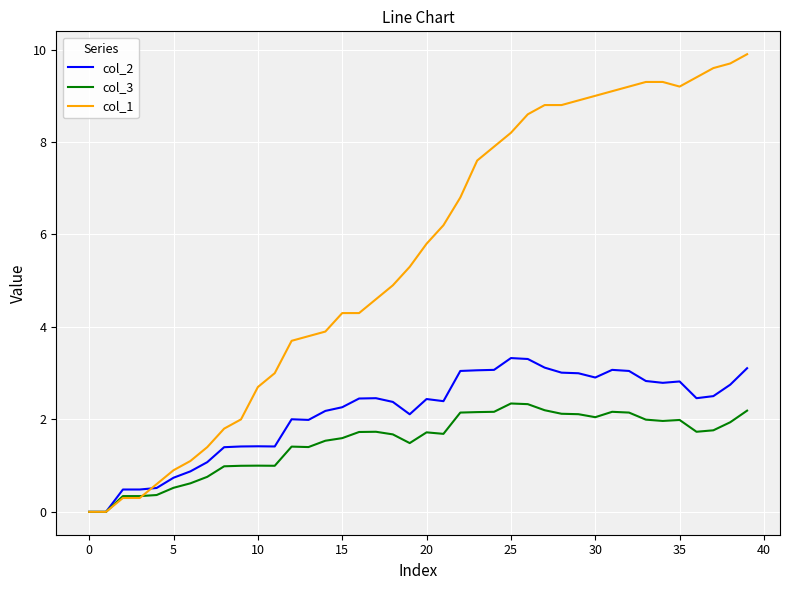

Which series has the largest total across all categories?

col_1